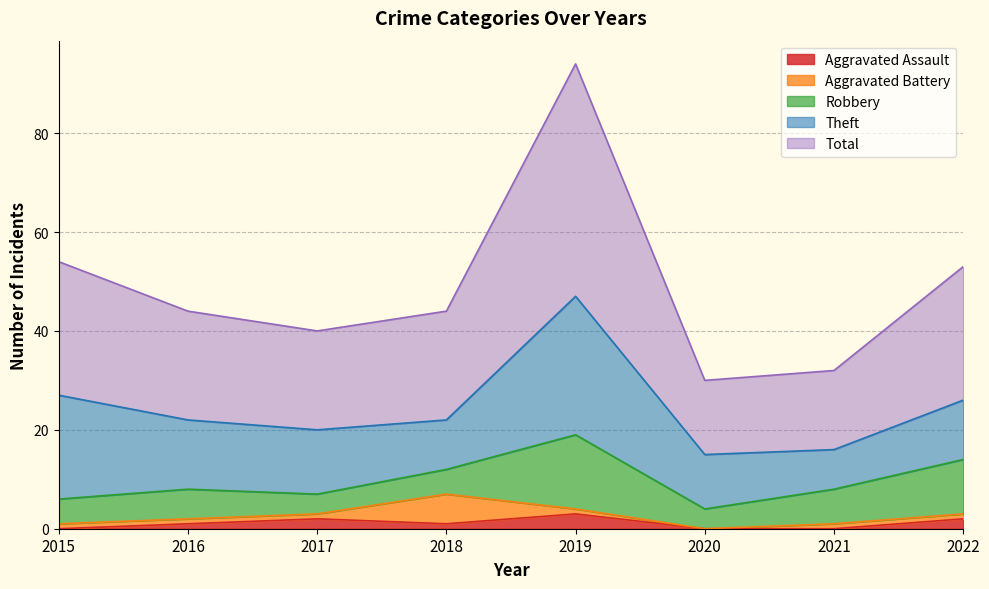

How many lines are shown in the chart?

5